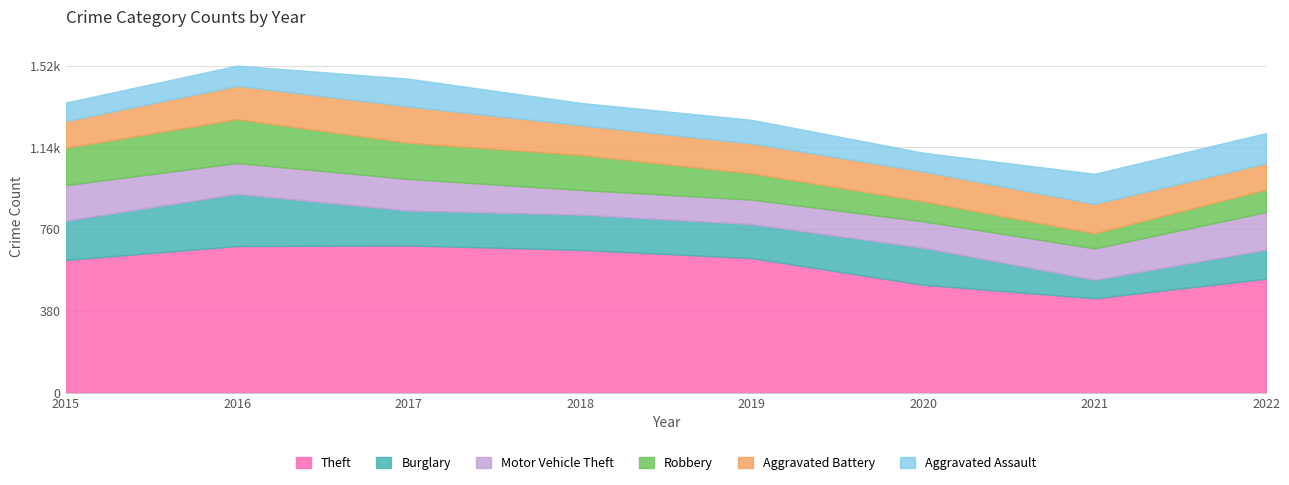

At which category does Aggravated Assault reach its first local valley?

2018